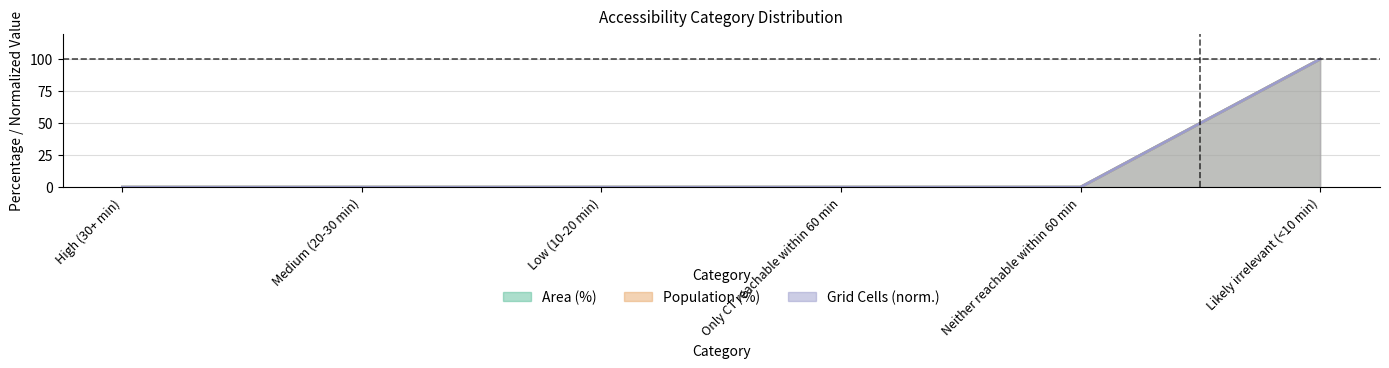

The value of Area (%) at Medium (20-30 min) is 0. True or false?

True